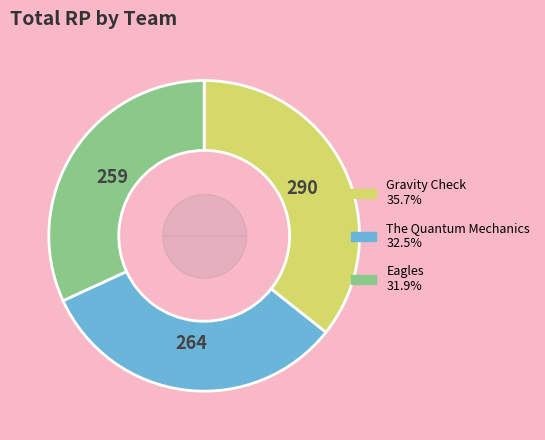

Is there a majority slice in this chart?

No